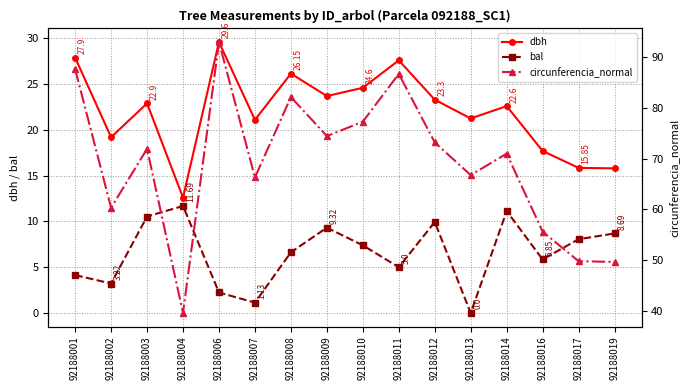

List the labels in order of dbh value, largest first.

92188006, 92188001, 92188011, 92188008, 92188010, 92188009, 92188012, 92188003, 92188014, 92188013, 92188007, 92188002, 92188016, 92188017, 92188019, 92188004